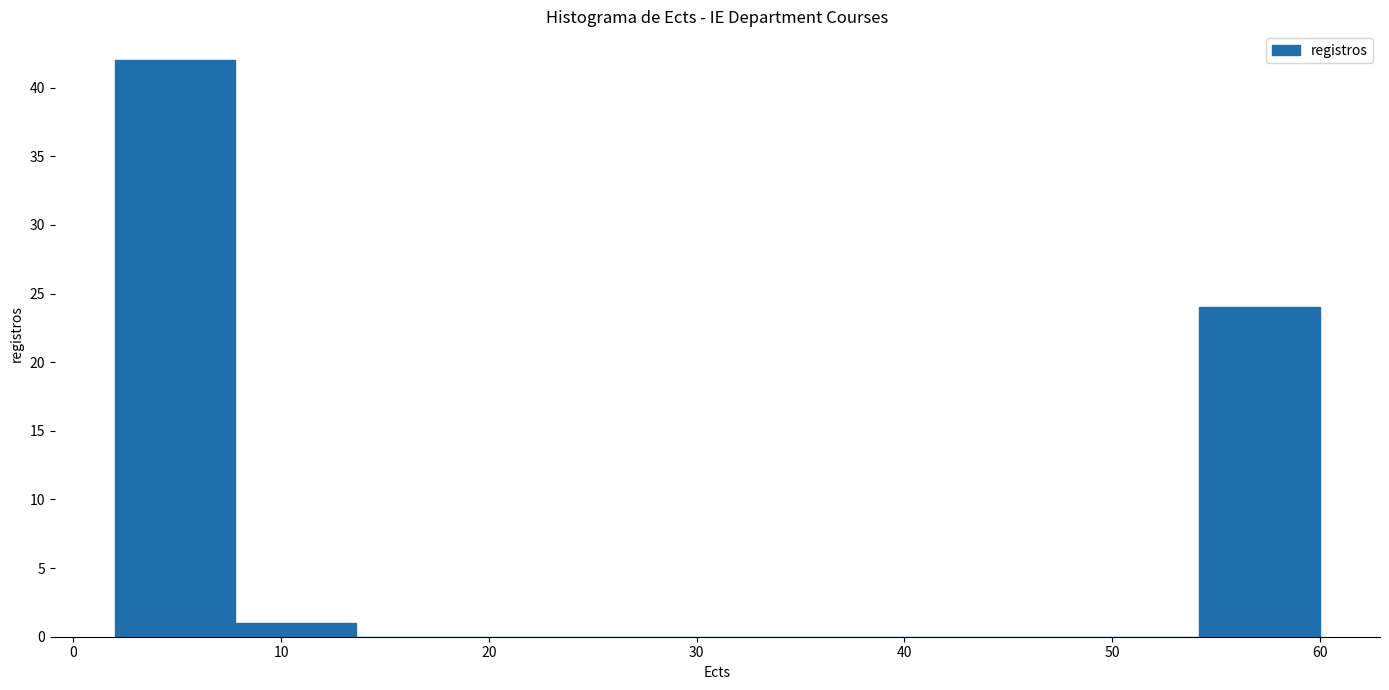

What is the height of the bar covering 54.2 to 60.0 on the x-axis? Neither the bar edges nor the heights are printed on the chart, so give them approximately, as read against the axes.

24